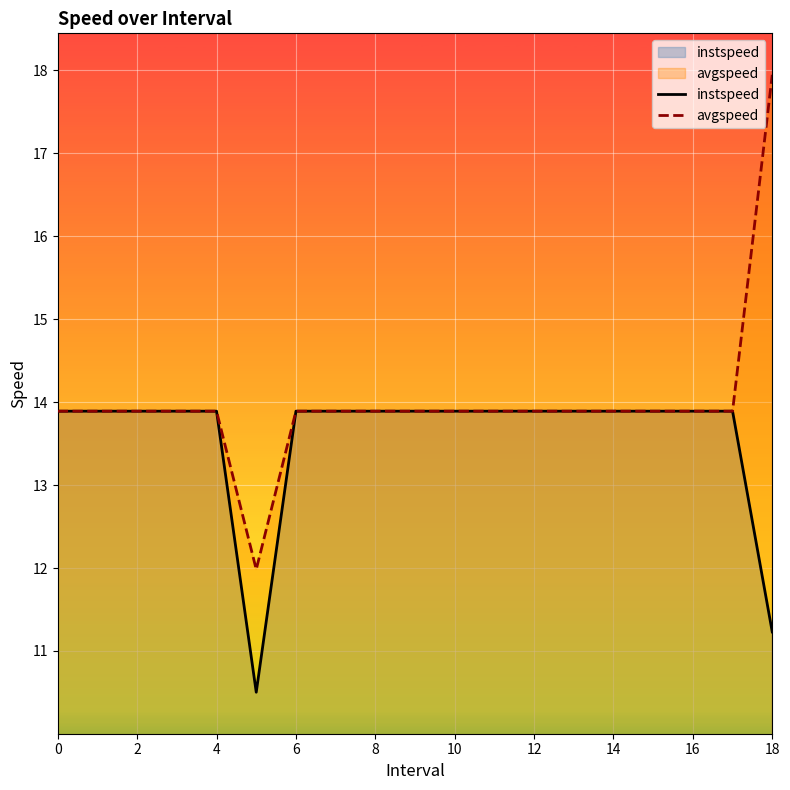

Which series has the widest spread of values?

avgspeed